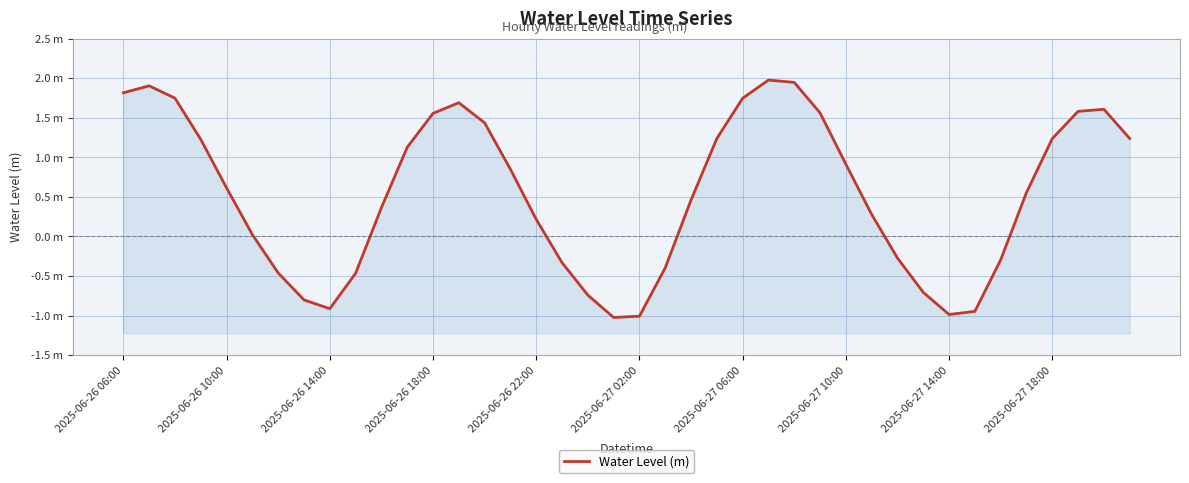

True or false: the data shows -0.6 at 2025-06-27 02:00.

False